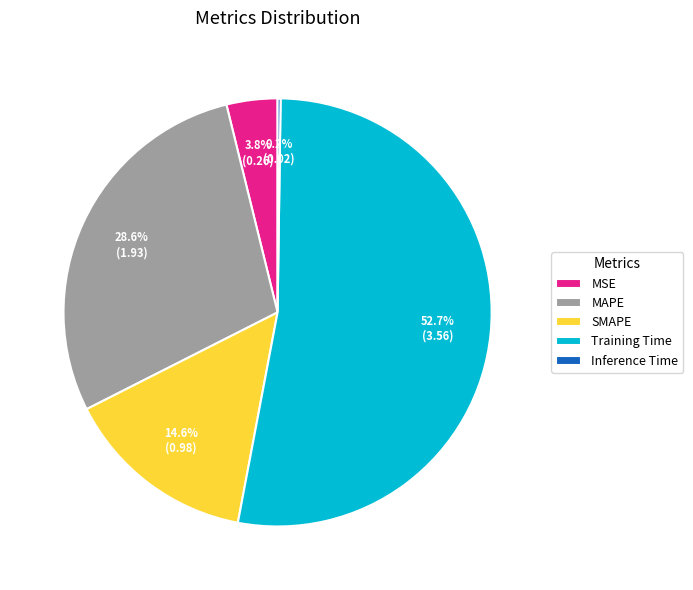

What percentage is the Training Time slice, to the nearest percent?

53%